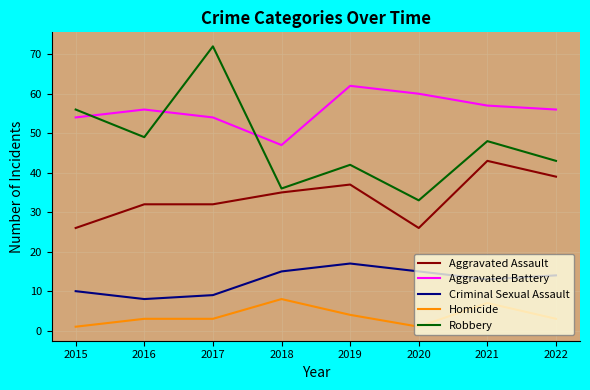

True or false: Aggravated Battery and Homicide cross at least once.

False